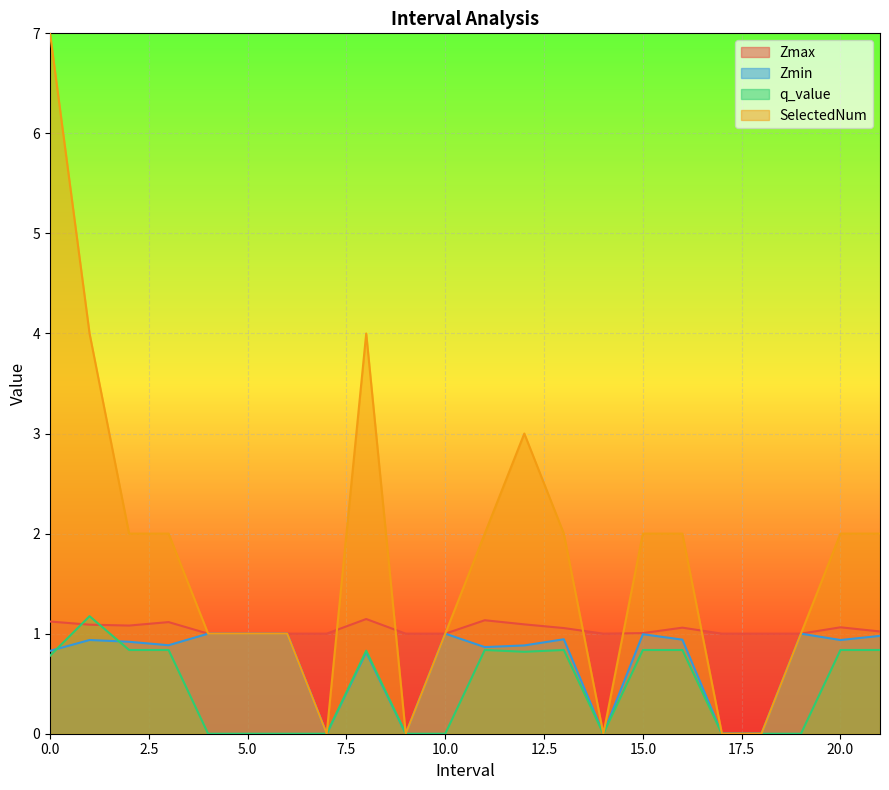

Which series ends up on top after the final intersection of Zmin and SelectedNum?

SelectedNum